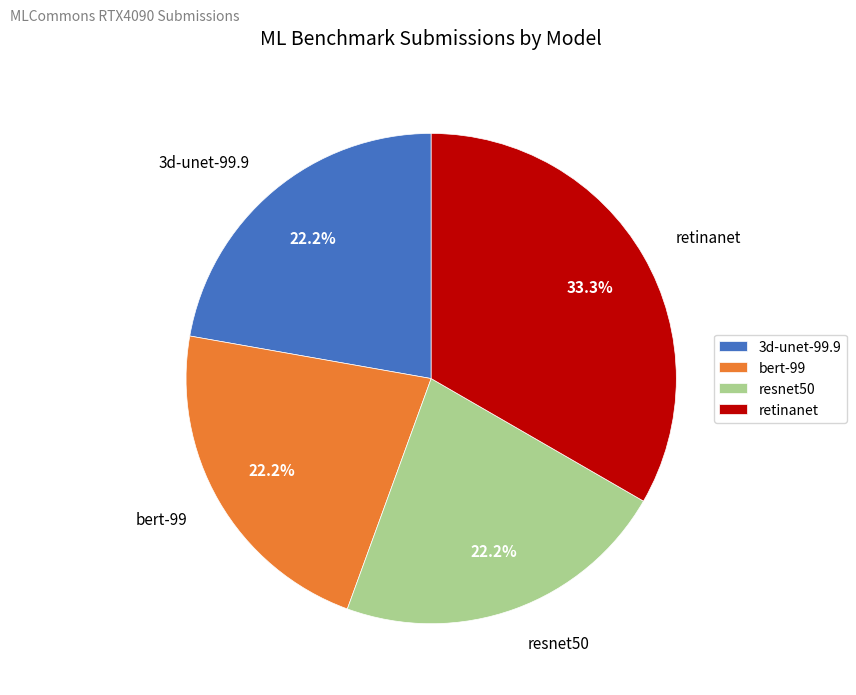

How many segments does this pie chart have?

4